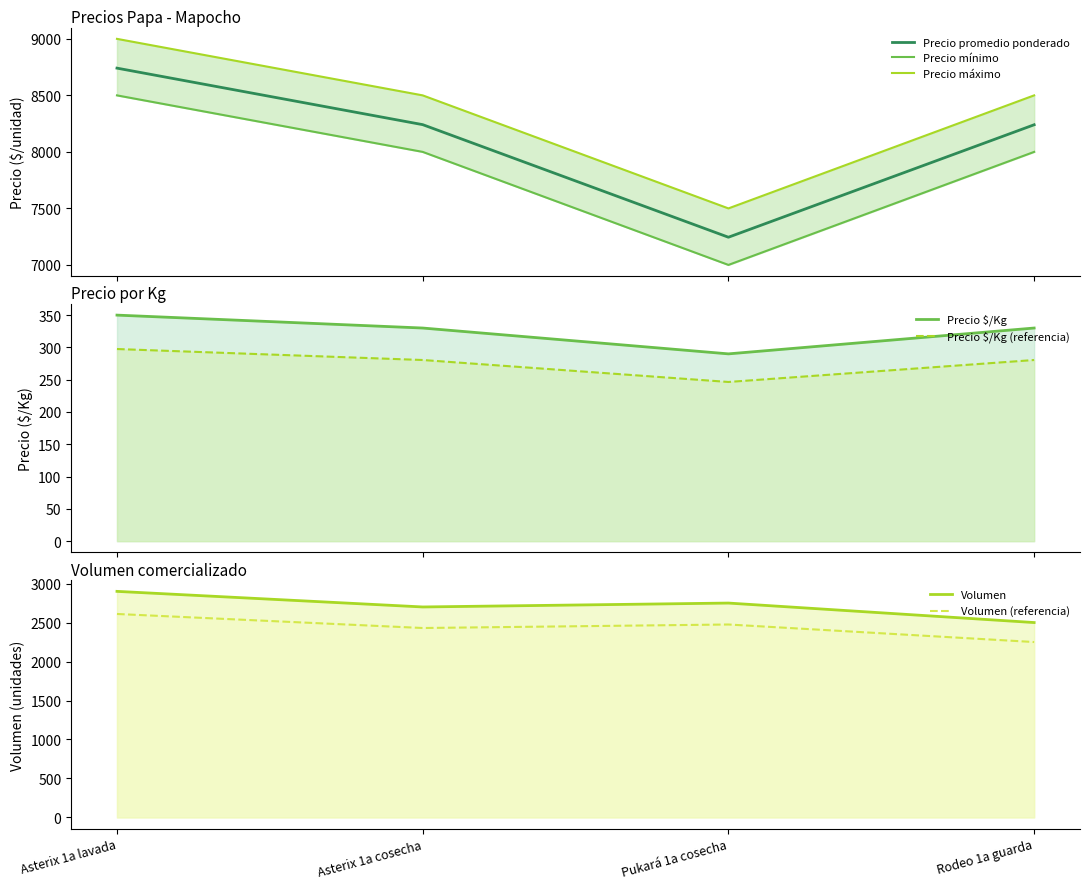

How many Precio $/Kg values are between 330 and 350?

3